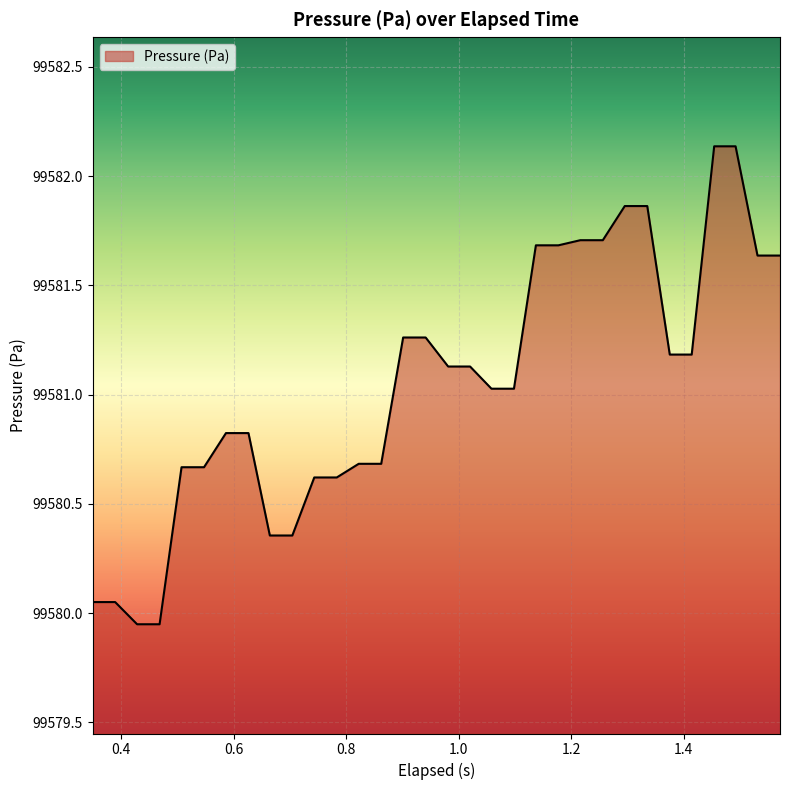

What is the difference between the maximum and minimum values?

2.2